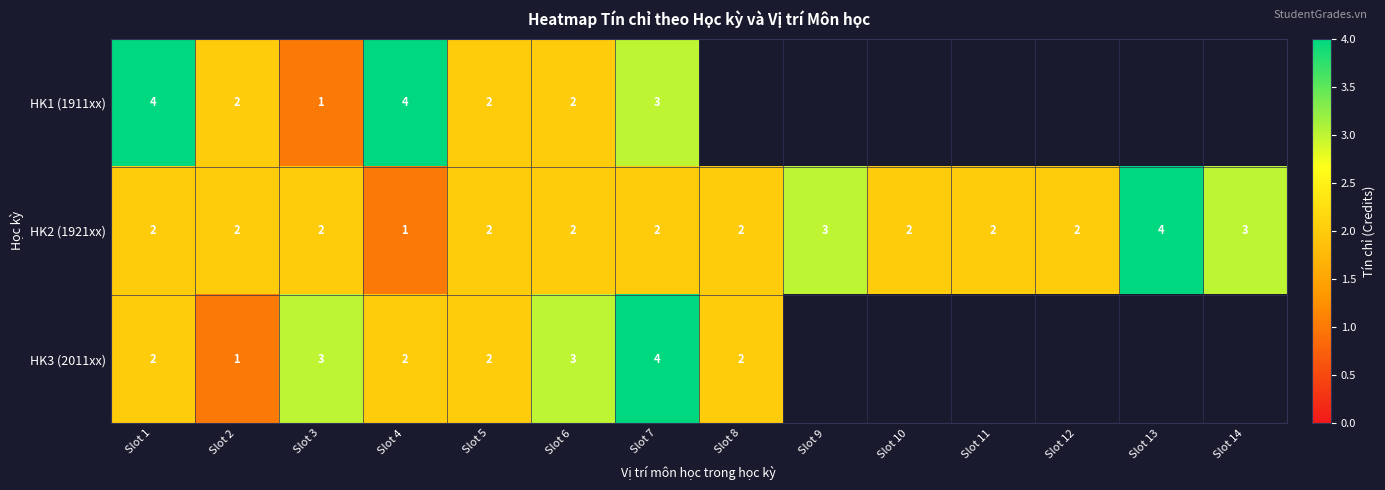

True or false: HK3 (2011xx) has a value of 6.4 at Slot 7.

False